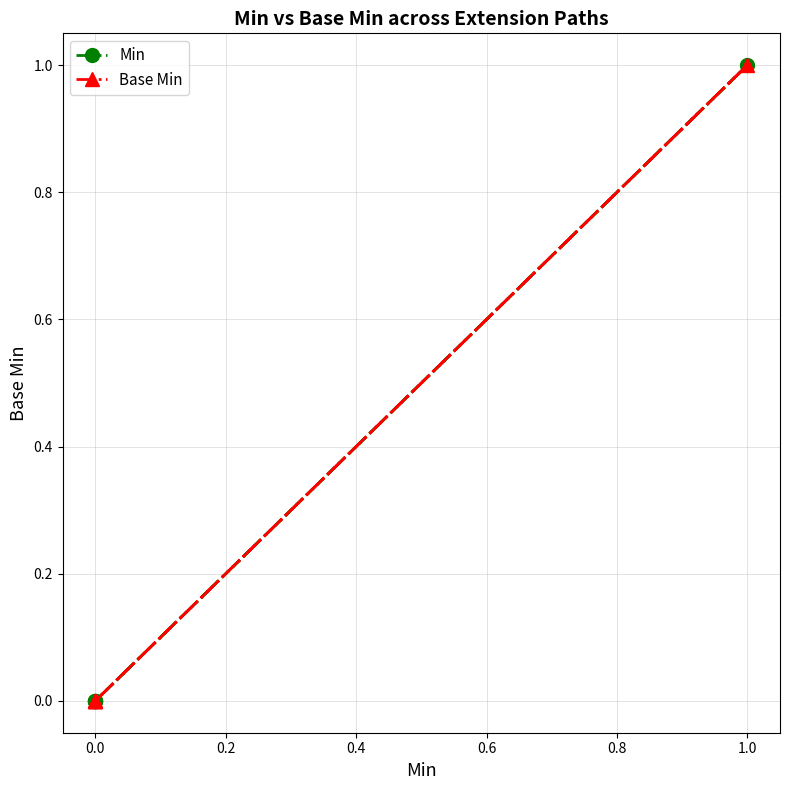

True or false: Min and Base Min intersect in this chart.

False